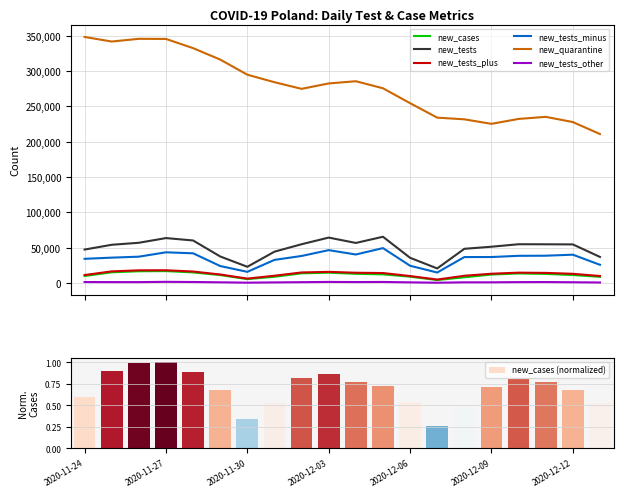

At which category is the sum across all series the highest?

2020-11-27